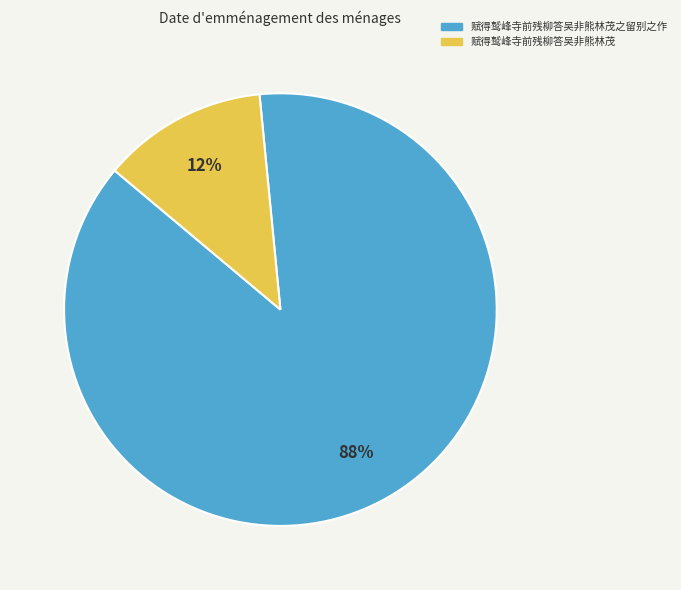

Which has a higher value, 赋得鹫峰寺前残柳答吴非熊林茂 or 赋得鹫峰寺前残柳答吴非熊林茂之留别之作?

赋得鹫峰寺前残柳答吴非熊林茂之留别之作